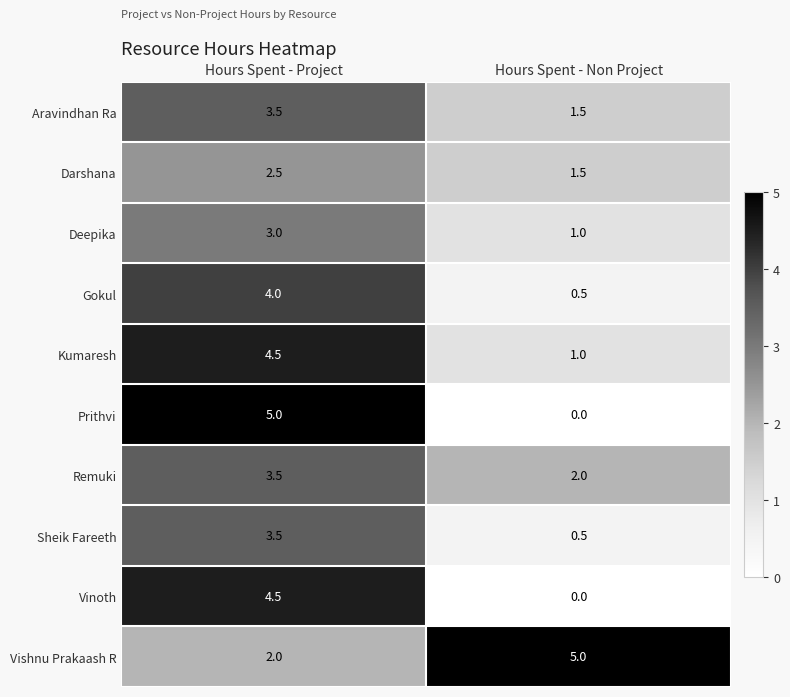

What is the spread (max minus min) of values at Hours Spent - Non Project?

5.0